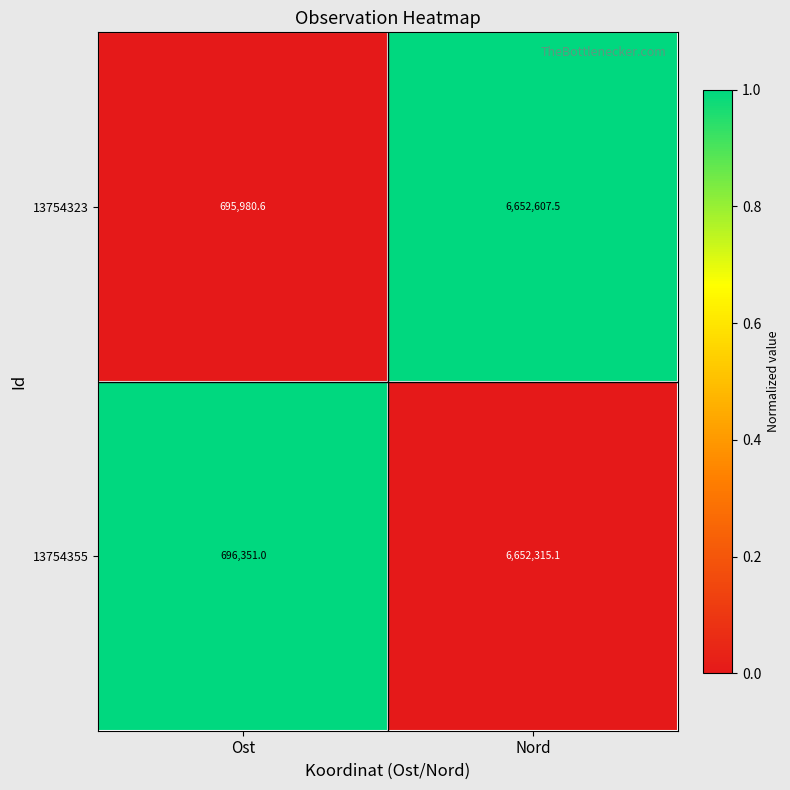

The 13754323 series shows 6652607.5 at Nord. True or false?

True